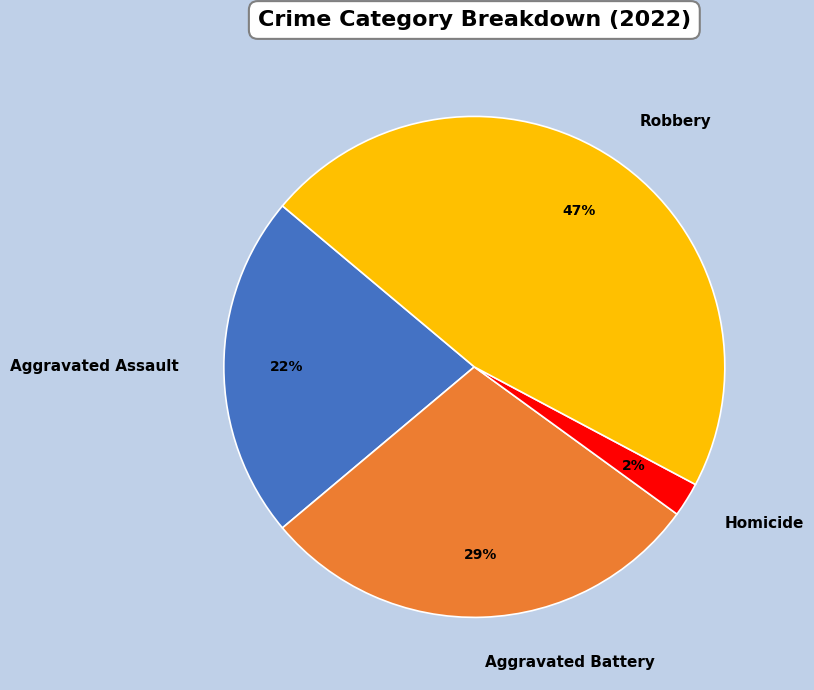

Between Aggravated Assault and Aggravated Battery, which is larger?

Aggravated Battery